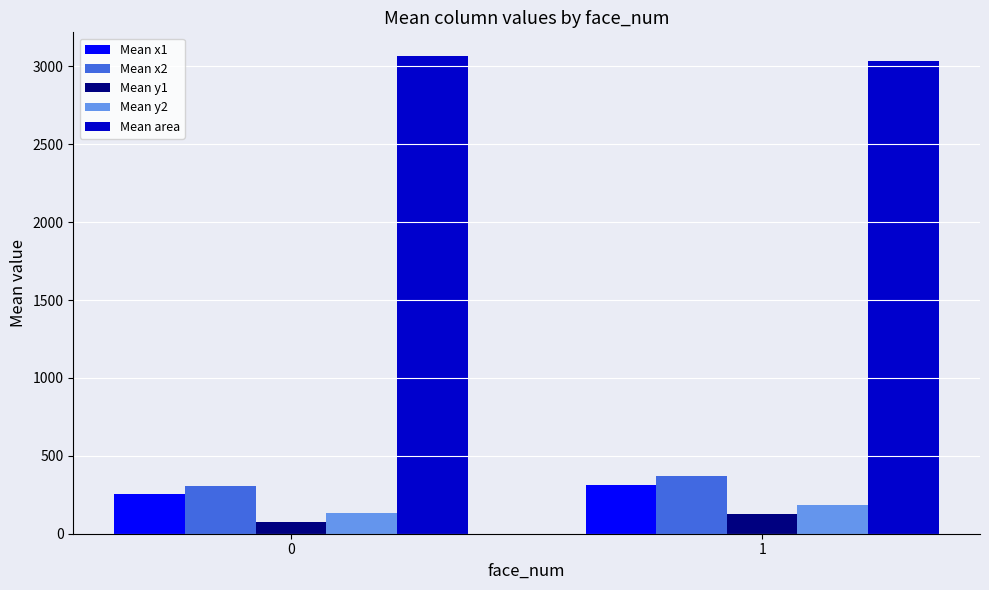

Read the Mean y2 value at 1.

181.2